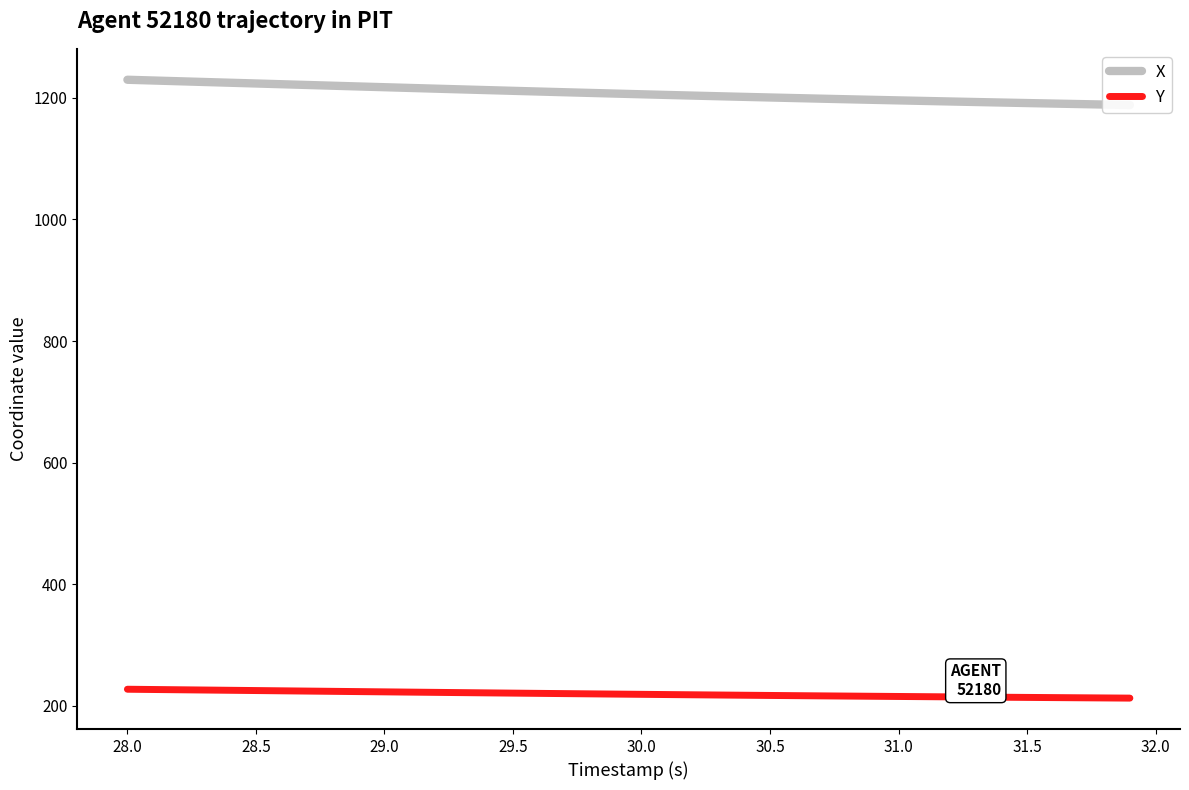

True or false: Y has a value of 318.1 at 30.5.

False